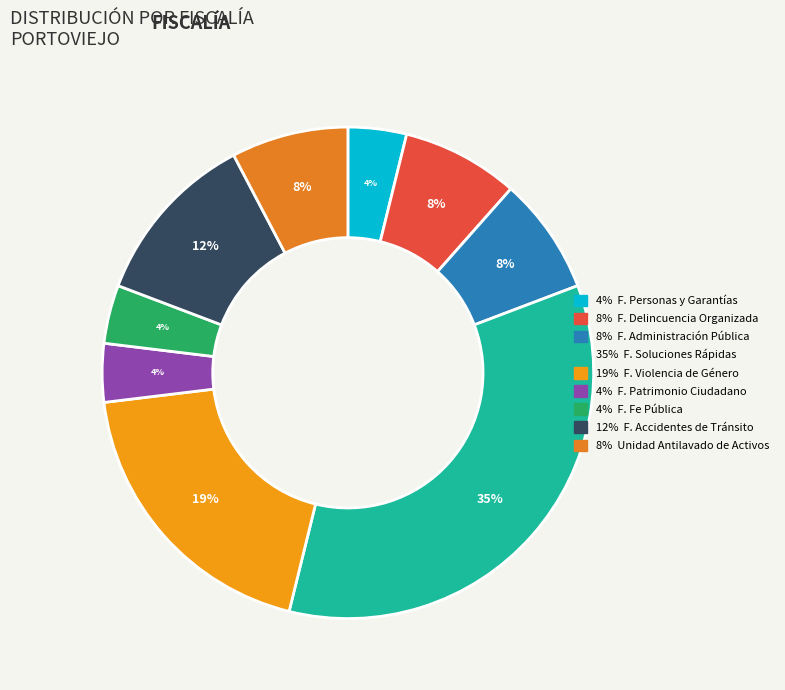

To the nearest percent, what is the difference between the largest and smallest slice percentages?

31%